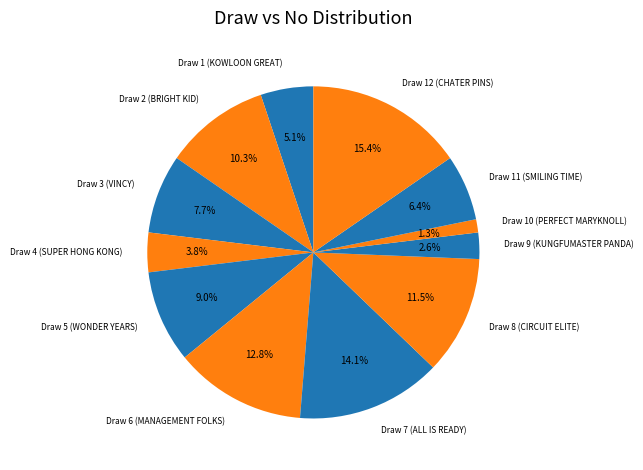

How many slices are in this pie chart?

12